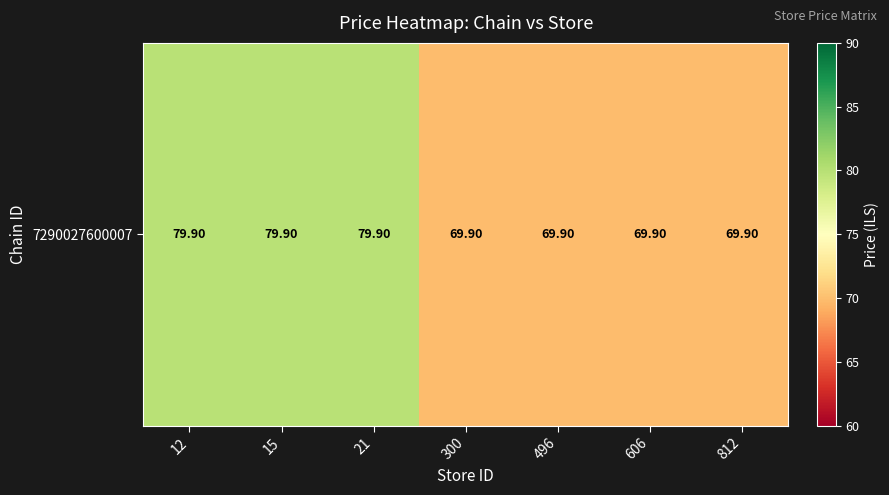

What is the smallest value displayed?

69.9